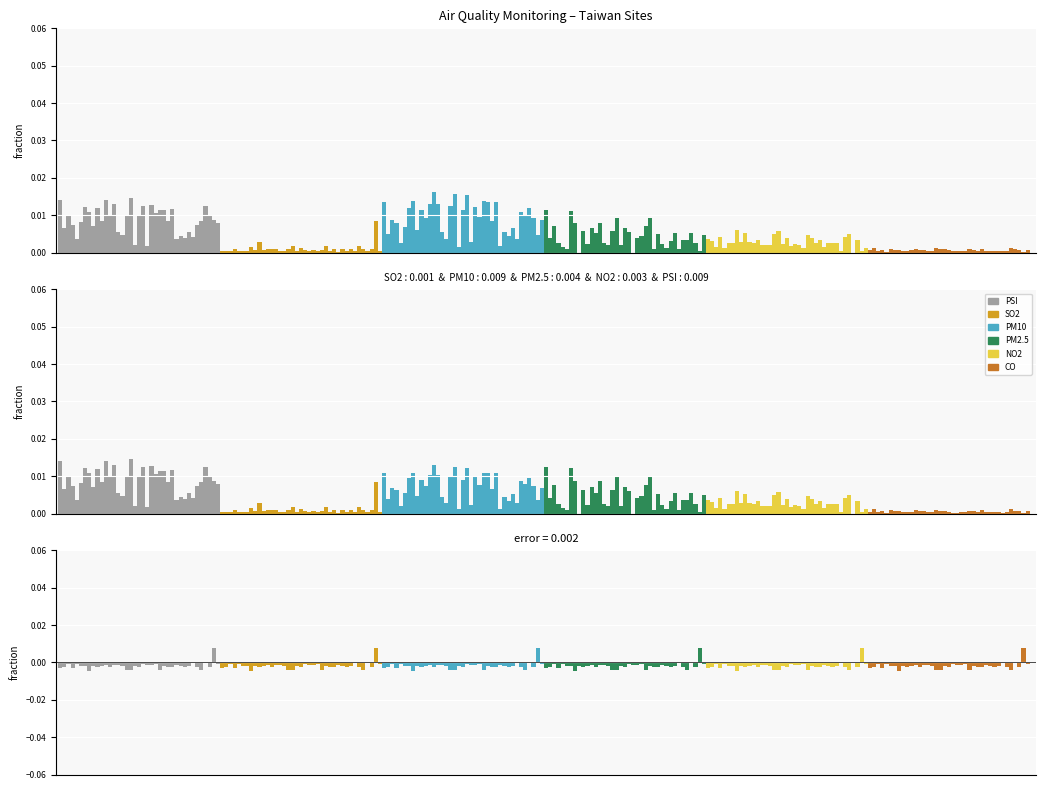

How many bars are there in total?

234